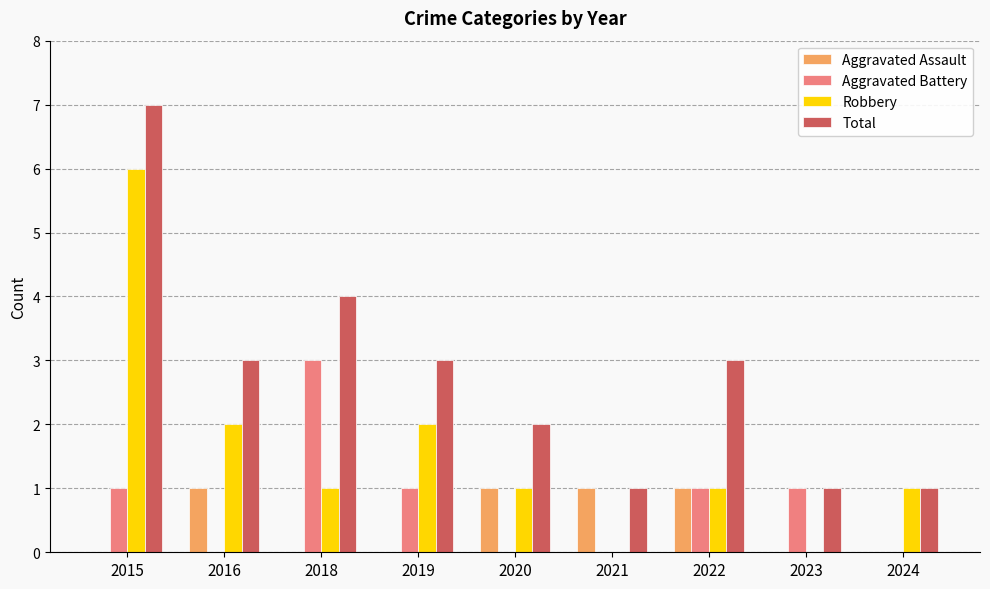

What is the spread (max minus min) of values at 2015?

7